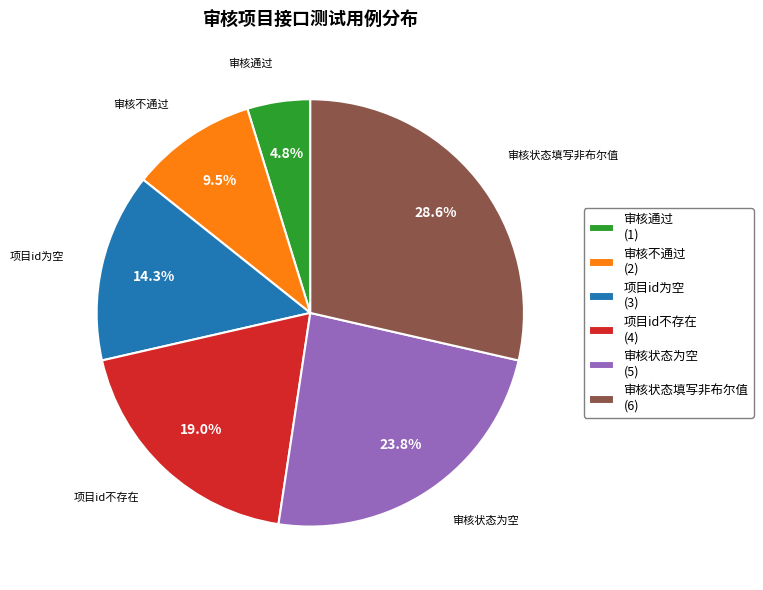

What is the ratio of the value at 审核状态填写非布尔值 to the value at 项目id为空?

2.0